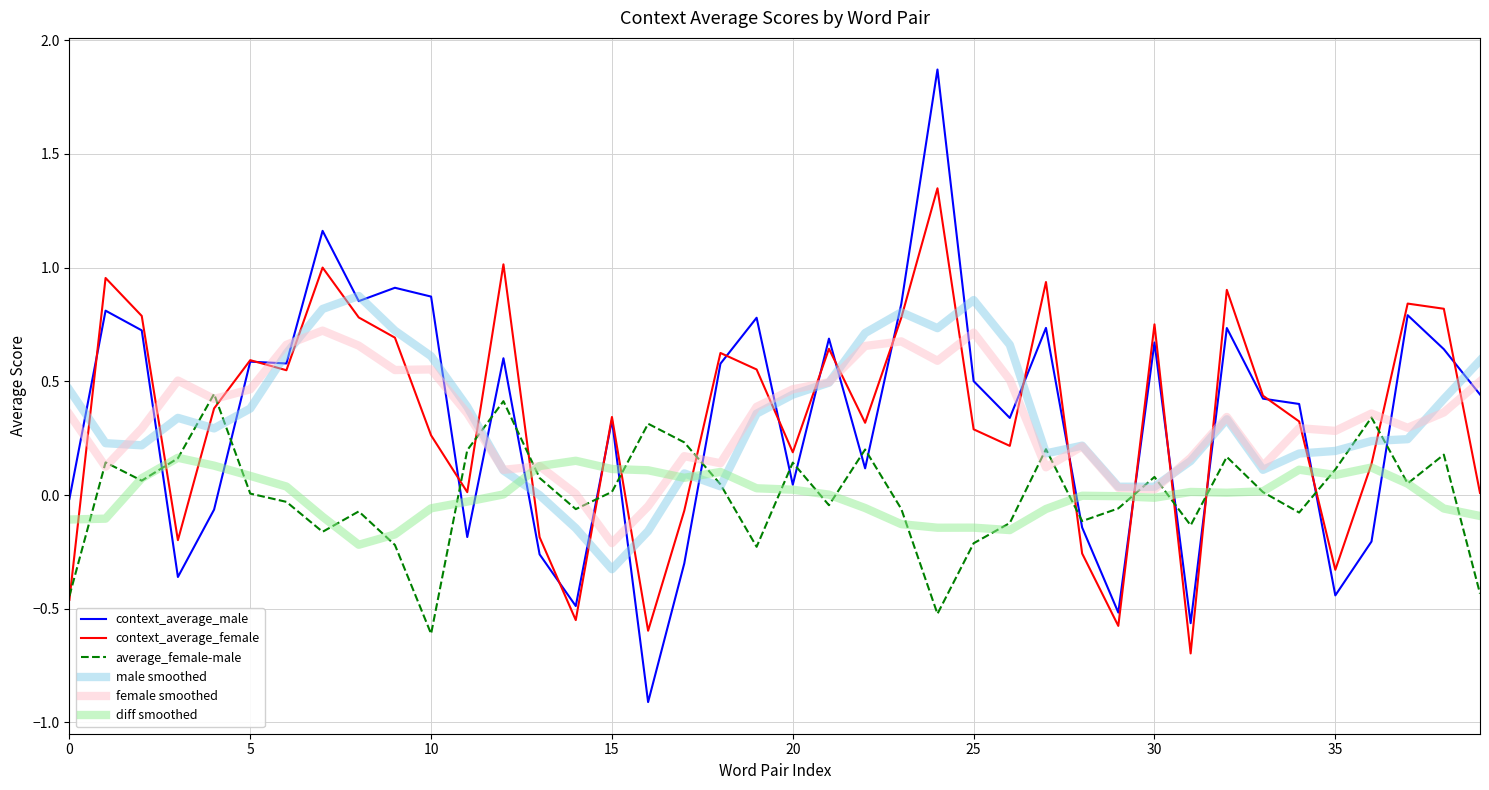

True or false: context_average_male has more than 0 interior local peaks.

True